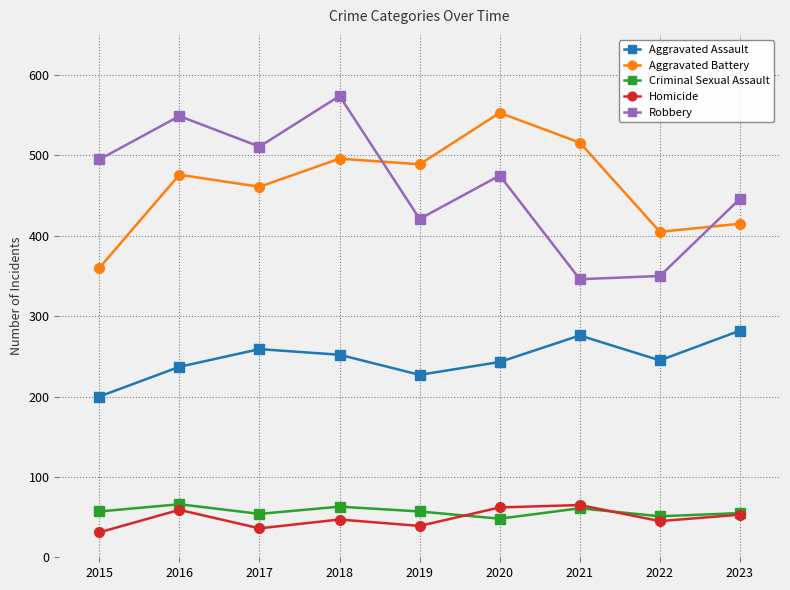

At which category does Aggravated Assault reach its first local valley?

2019